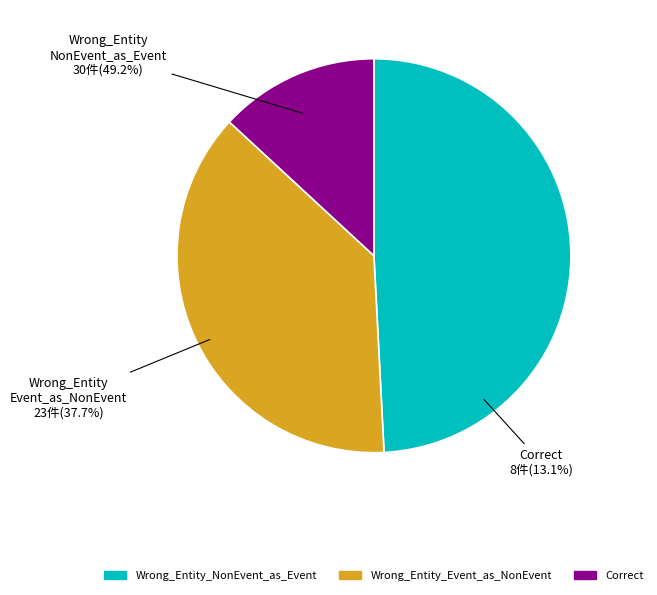

Do Wrong_Entity_NonEvent_as_Event and Correct together represent more than half of the pie?

Yes